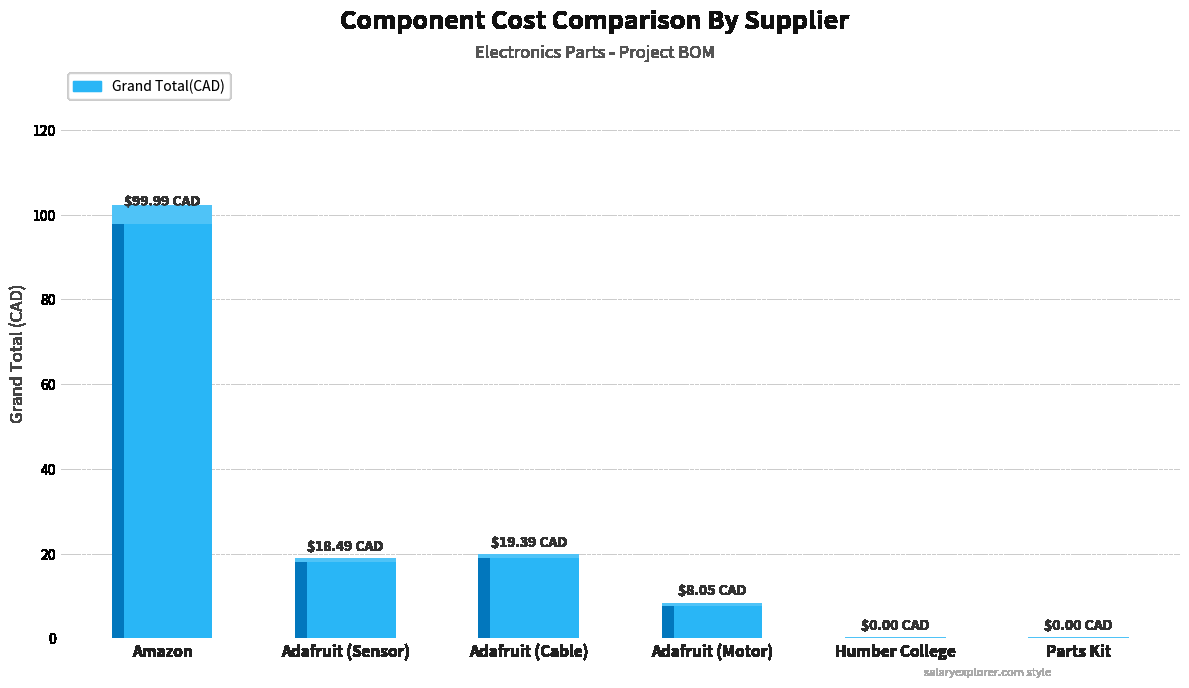

How many data points does each series have?

6